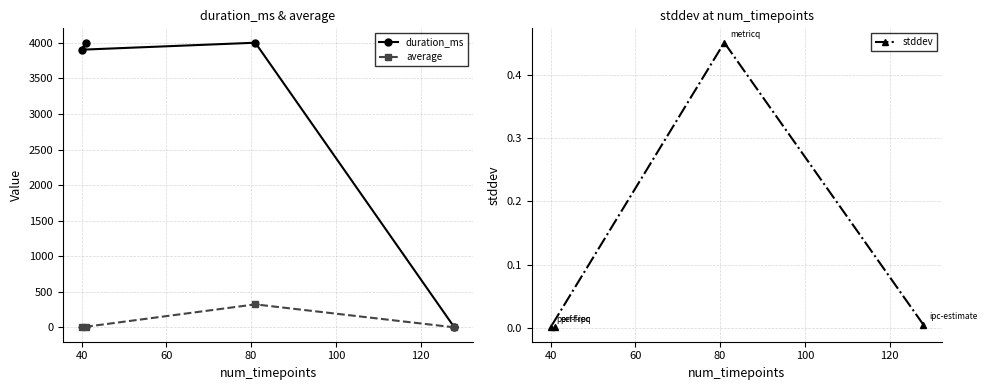

What is the value of the duration_ms point at the 2nd from the left?

4002.0